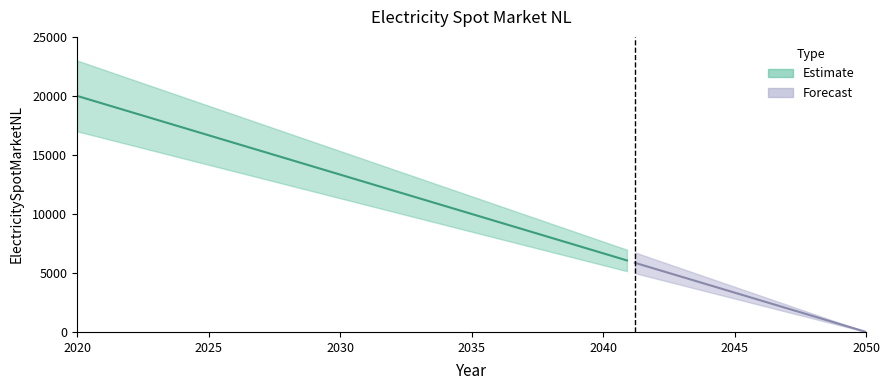

List the labels in order of value, smallest first.

2050, 2020